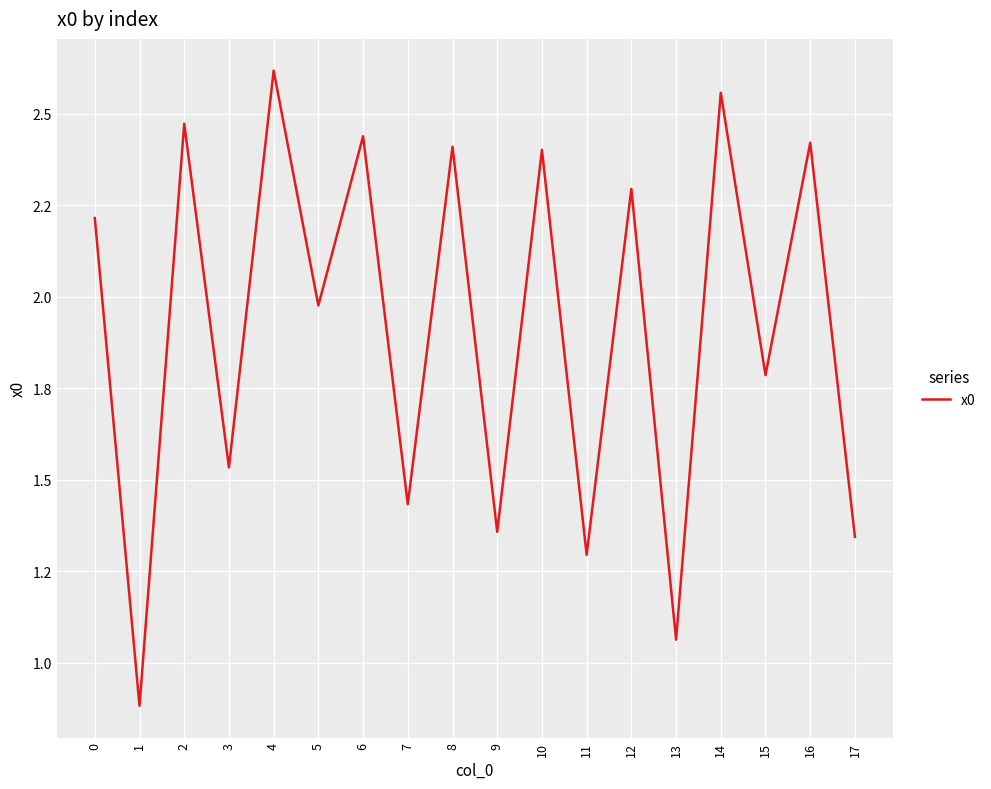

Does the chart display data point markers on the line(s)?

No